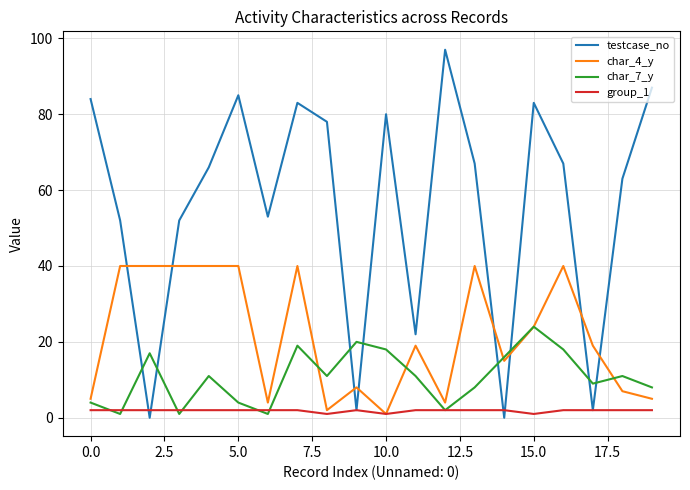

Which series has the largest total across all categories?

testcase_no